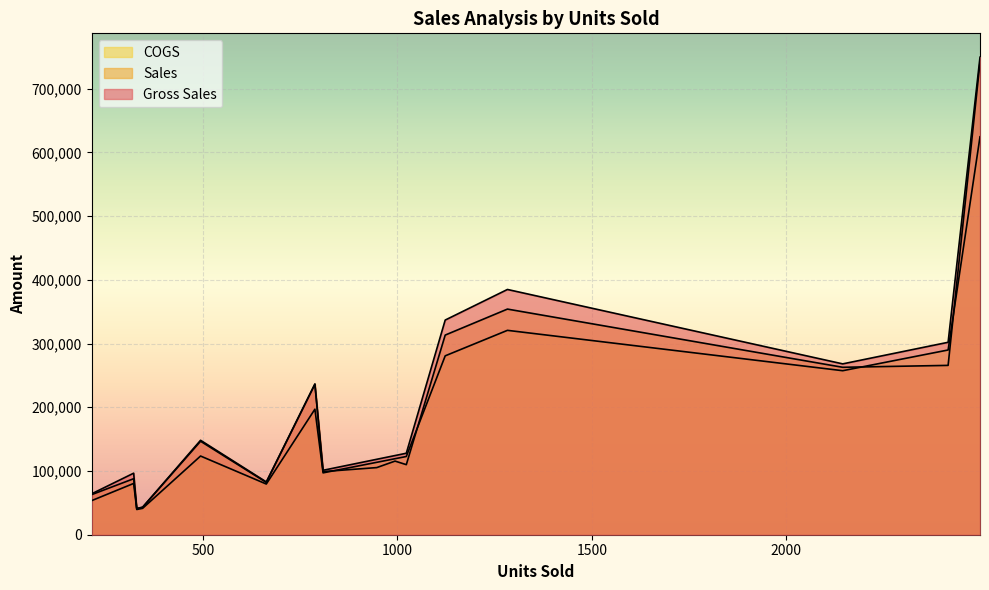

What is the spread (max minus min) of values at 494?

24700.0